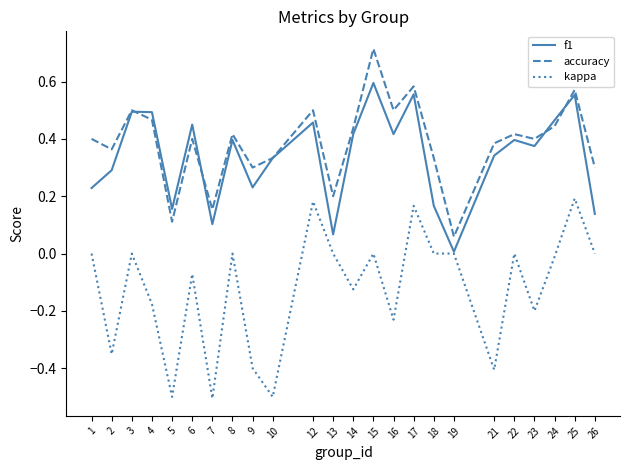

Count the number of categories in the chart.

24